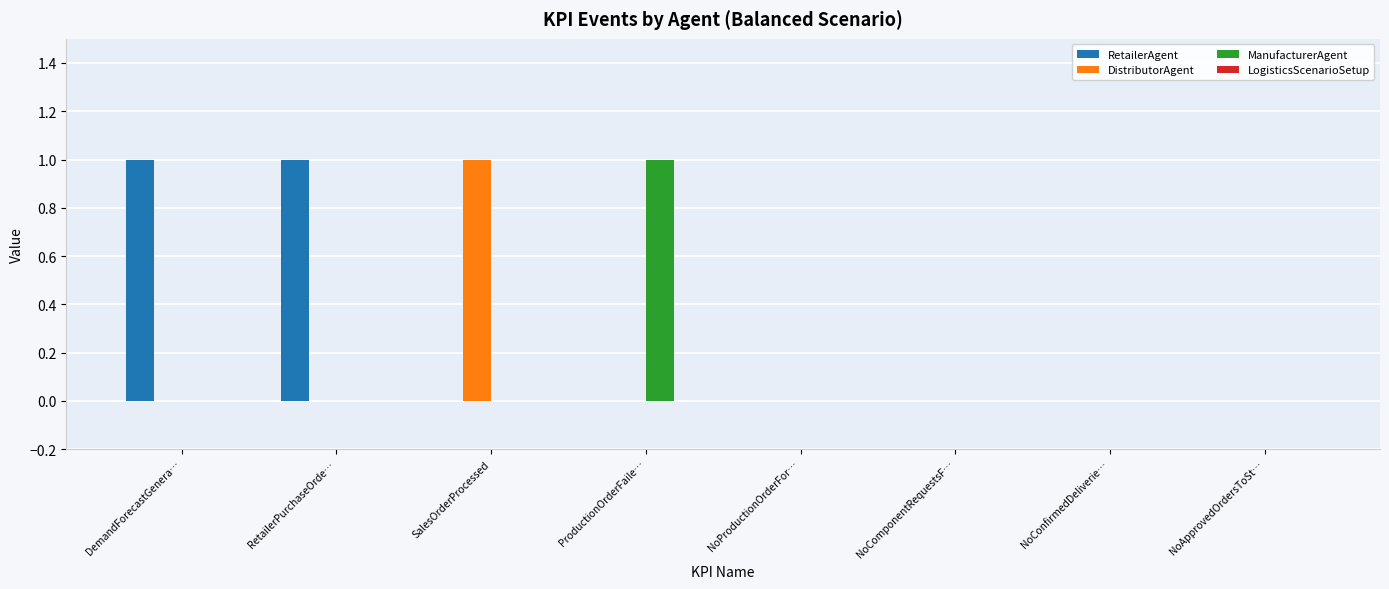

The value of DistributorAgent at RetailerPurchaseOrde… is 0. True or false?

True